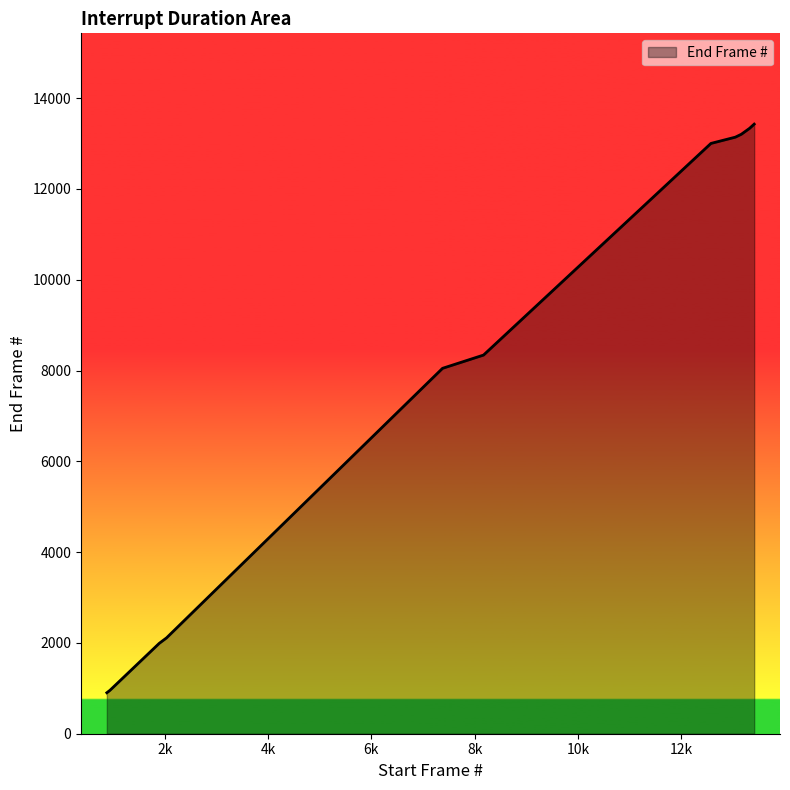

What is the smallest value displayed?

903